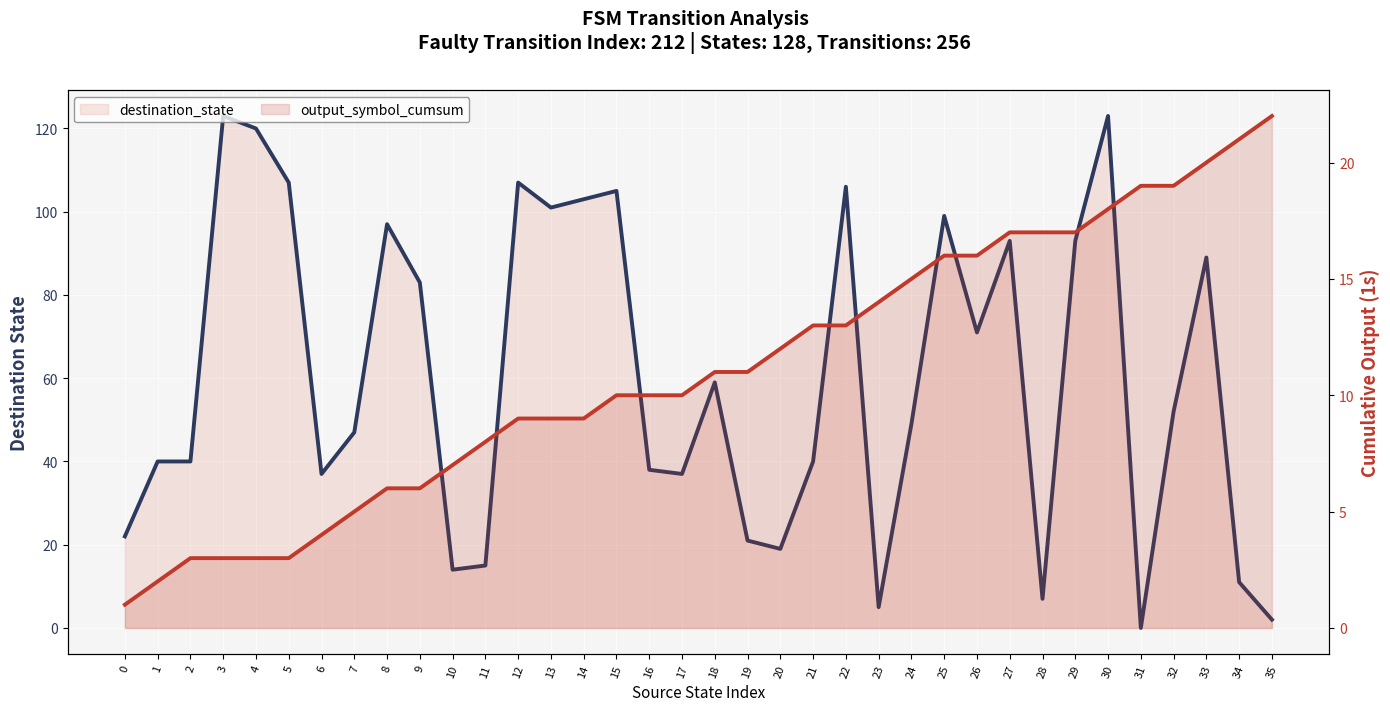

At 15, list the series in order from largest to smallest.

destination_state, output_symbol_cumsum